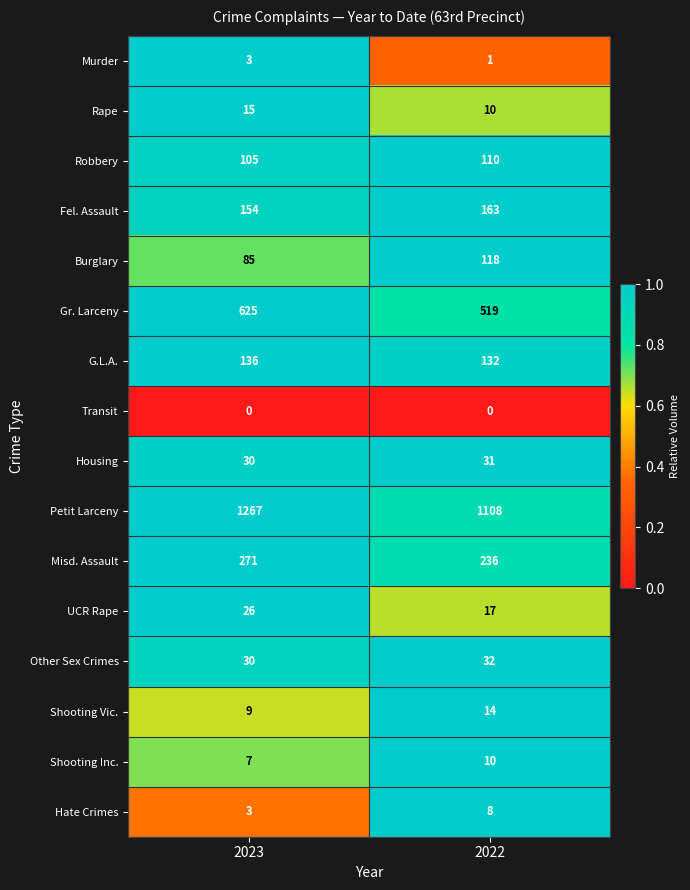

Is it true that Misd. Assault equals 236 at 2022?

True